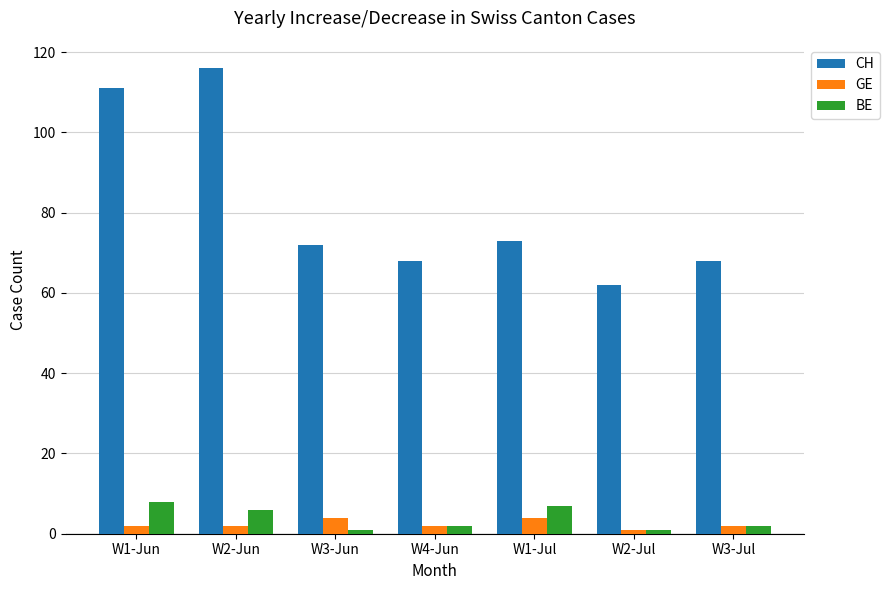

Which category has the lowest value in the CH series?

W2-Jul